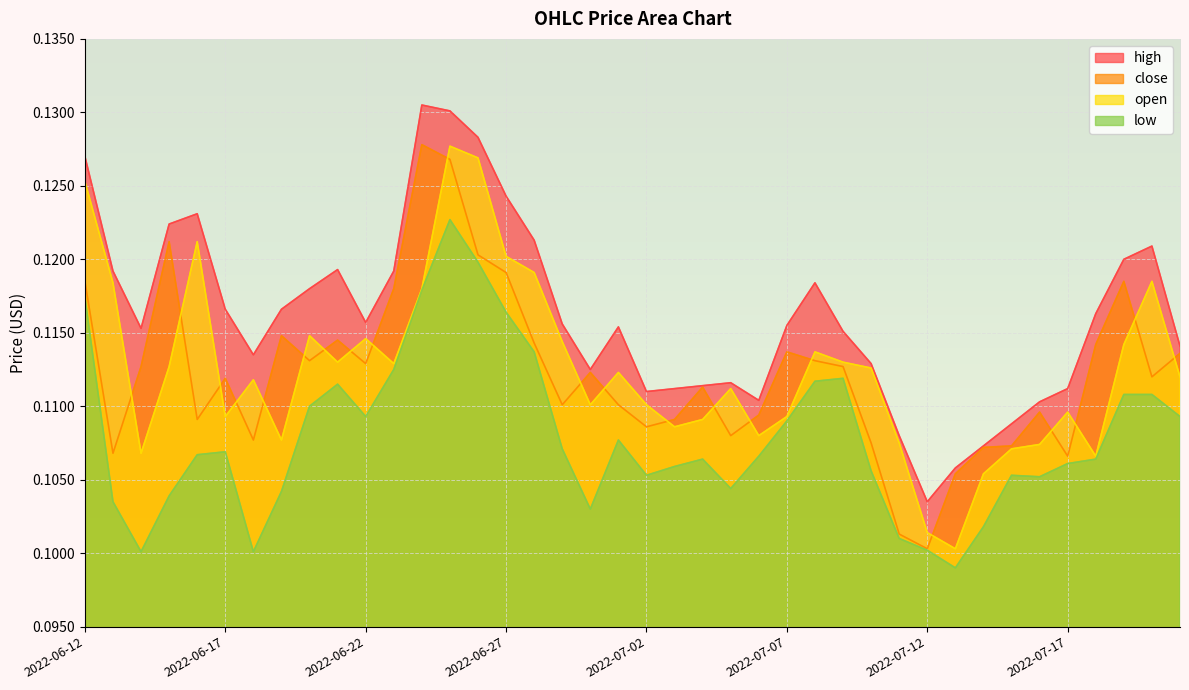

Reading right to left, transcribe all the data shown in this chart.

high: 2022-07-21=0.1	2022-07-20=0.1	2022-07-19=0.1	2022-07-18=0.1	2022-07-17=0.1	2022-07-16=0.1	2022-07-15=0.1	2022-07-14=0.1	2022-07-13=0.1	2022-07-12=0.1	2022-07-11=0.1	2022-07-10=0.1	2022-07-09=0.1	2022-07-08=0.1	2022-07-07=0.1	2022-07-06=0.1	2022-07-05=0.1	2022-07-04=0.1	2022-07-03=0.1	2022-07-02=0.1	2022-07-01=0.1	2022-06-30=0.1	2022-06-29=0.1	2022-06-28=0.1	2022-06-27=0.1	2022-06-26=0.1	2022-06-25=0.1	2022-06-24=0.1	2022-06-23=0.1	2022-06-22=0.1	2022-06-21=0.1	2022-06-20=0.1	2022-06-19=0.1	2022-06-18=0.1	2022-06-17=0.1	2022-06-16=0.1	2022-06-15=0.1	2022-06-14=0.1	2022-06-13=0.1	2022-06-12=0.1
close: 2022-07-21=0.1	2022-07-20=0.1	2022-07-19=0.1	2022-07-18=0.1	2022-07-17=0.1	2022-07-16=0.1	2022-07-15=0.1	2022-07-14=0.1	2022-07-13=0.1	2022-07-12=0.1	2022-07-11=0.1	2022-07-10=0.1	2022-07-09=0.1	2022-07-08=0.1	2022-07-07=0.1	2022-07-06=0.1	2022-07-05=0.1	2022-07-04=0.1	2022-07-03=0.1	2022-07-02=0.1	2022-07-01=0.1	2022-06-30=0.1	2022-06-29=0.1	2022-06-28=0.1	2022-06-27=0.1	2022-06-26=0.1	2022-06-25=0.1	2022-06-24=0.1	2022-06-23=0.1	2022-06-22=0.1	2022-06-21=0.1	2022-06-20=0.1	2022-06-19=0.1	2022-06-18=0.1	2022-06-17=0.1	2022-06-16=0.1	2022-06-15=0.1	2022-06-14=0.1	2022-06-13=0.1	2022-06-12=0.1
open: 2022-07-21=0.1	2022-07-20=0.1	2022-07-19=0.1	2022-07-18=0.1	2022-07-17=0.1	2022-07-16=0.1	2022-07-15=0.1	2022-07-14=0.1	2022-07-13=0.1	2022-07-12=0.1	2022-07-11=0.1	2022-07-10=0.1	2022-07-09=0.1	2022-07-08=0.1	2022-07-07=0.1	2022-07-06=0.1	2022-07-05=0.1	2022-07-04=0.1	2022-07-03=0.1	2022-07-02=0.1	2022-07-01=0.1	2022-06-30=0.1	2022-06-29=0.1	2022-06-28=0.1	2022-06-27=0.1	2022-06-26=0.1	2022-06-25=0.1	2022-06-24=0.1	2022-06-23=0.1	2022-06-22=0.1	2022-06-21=0.1	2022-06-20=0.1	2022-06-19=0.1	2022-06-18=0.1	2022-06-17=0.1	2022-06-16=0.1	2022-06-15=0.1	2022-06-14=0.1	2022-06-13=0.1	2022-06-12=0.1
low: 2022-07-21=0.1	2022-07-20=0.1	2022-07-19=0.1	2022-07-18=0.1	2022-07-17=0.1	2022-07-16=0.1	2022-07-15=0.1	2022-07-14=0.1	2022-07-13=0.1	2022-07-12=0.1	2022-07-11=0.1	2022-07-10=0.1	2022-07-09=0.1	2022-07-08=0.1	2022-07-07=0.1	2022-07-06=0.1	2022-07-05=0.1	2022-07-04=0.1	2022-07-03=0.1	2022-07-02=0.1	2022-07-01=0.1	2022-06-30=0.1	2022-06-29=0.1	2022-06-28=0.1	2022-06-27=0.1	2022-06-26=0.1	2022-06-25=0.1	2022-06-24=0.1	2022-06-23=0.1	2022-06-22=0.1	2022-06-21=0.1	2022-06-20=0.1	2022-06-19=0.1	2022-06-18=0.1	2022-06-17=0.1	2022-06-16=0.1	2022-06-15=0.1	2022-06-14=0.1	2022-06-13=0.1	2022-06-12=0.1